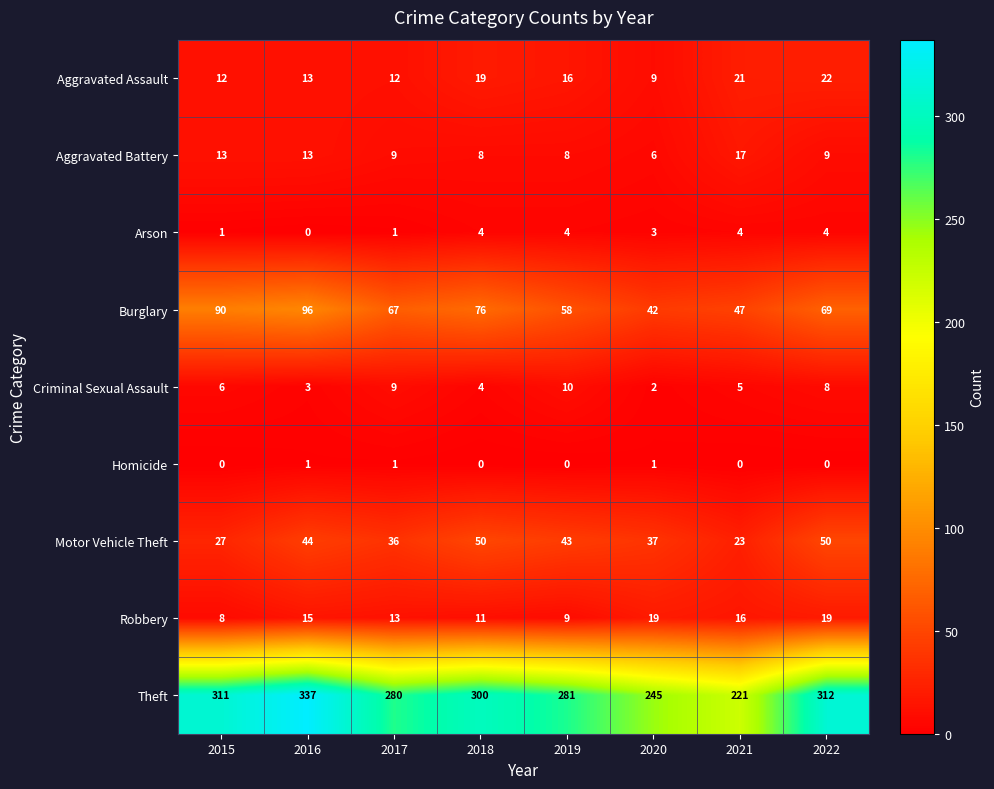

List the series in order of their peak value, highest first.

Theft, Burglary, Motor Vehicle Theft, Aggravated Assault, Robbery, Aggravated Battery, Criminal Sexual Assault, Arson, Homicide